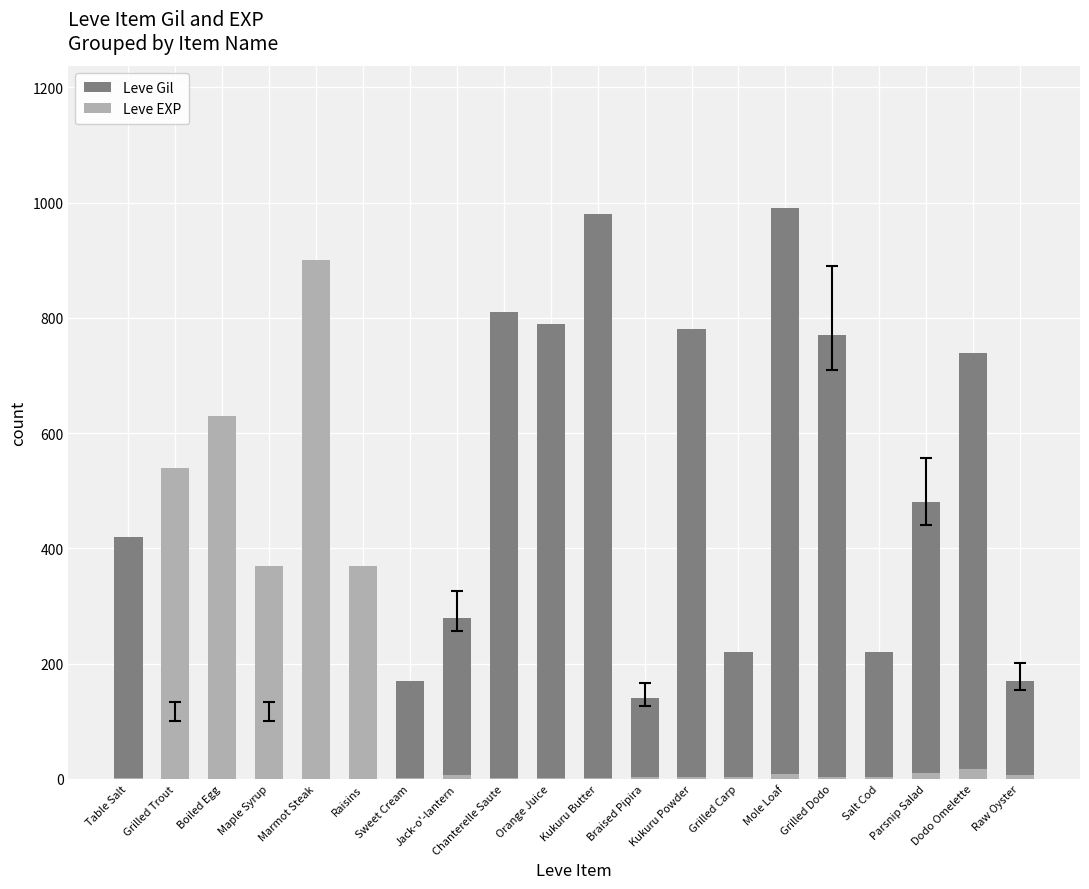

What is the sum of the Leve EXP values at Sweet Cream and Grilled Dodo?

5